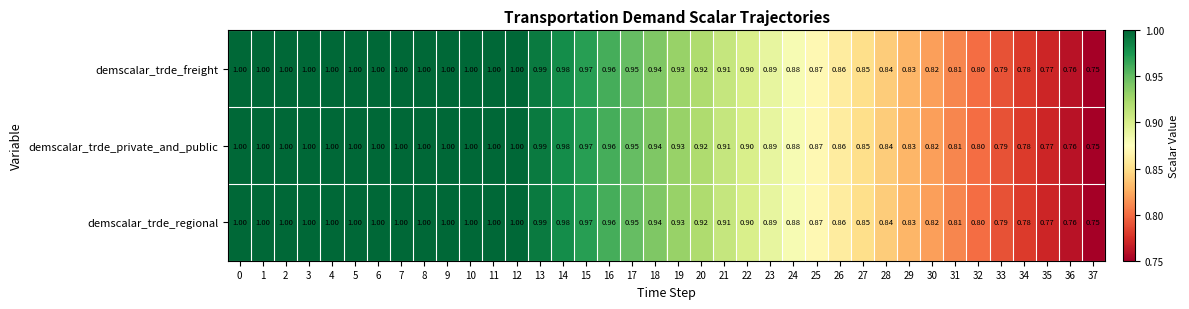

Is the value of demscalar_trde_private_and_public at 9 greater than the value of demscalar_trde_regional at 19?

Yes